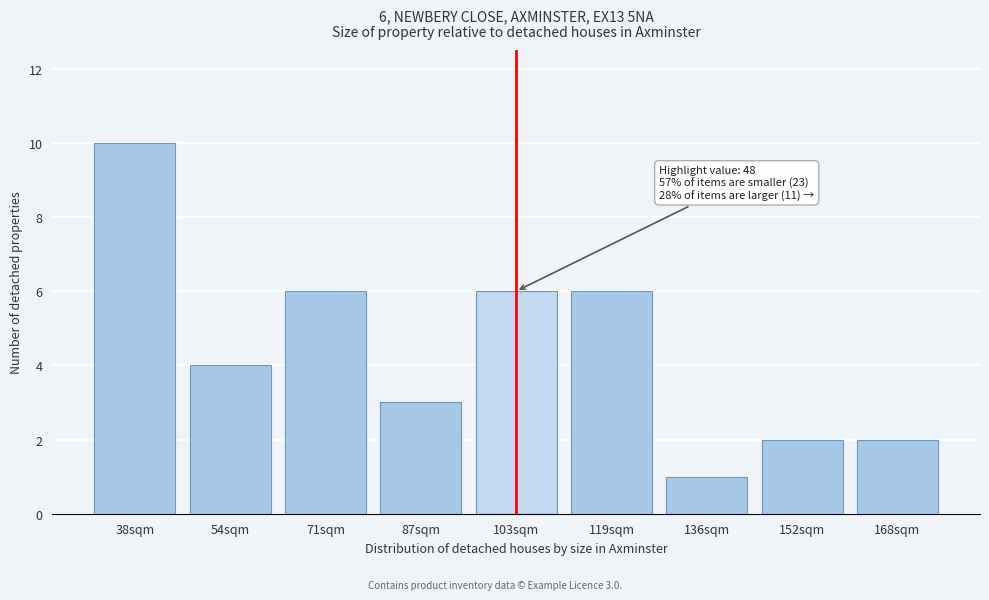

Reading left to right, what are all the values shown in this chart?

38sqm=10	54sqm=4	71sqm=6	87sqm=3	103sqm=6	119sqm=6	136sqm=1	152sqm=2	168sqm=2